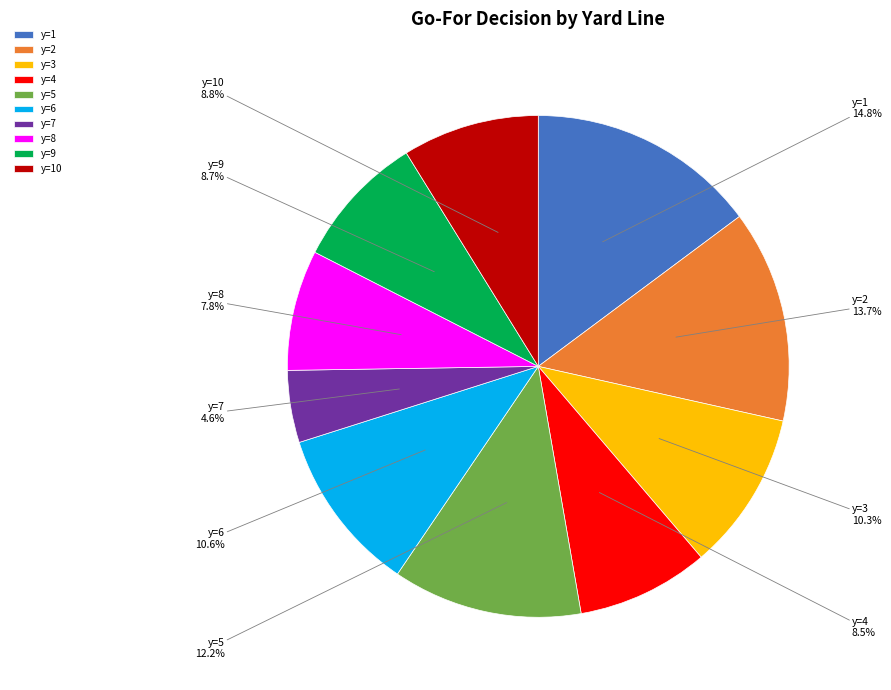

To the nearest percent, what portion does y=9 represent?

9%